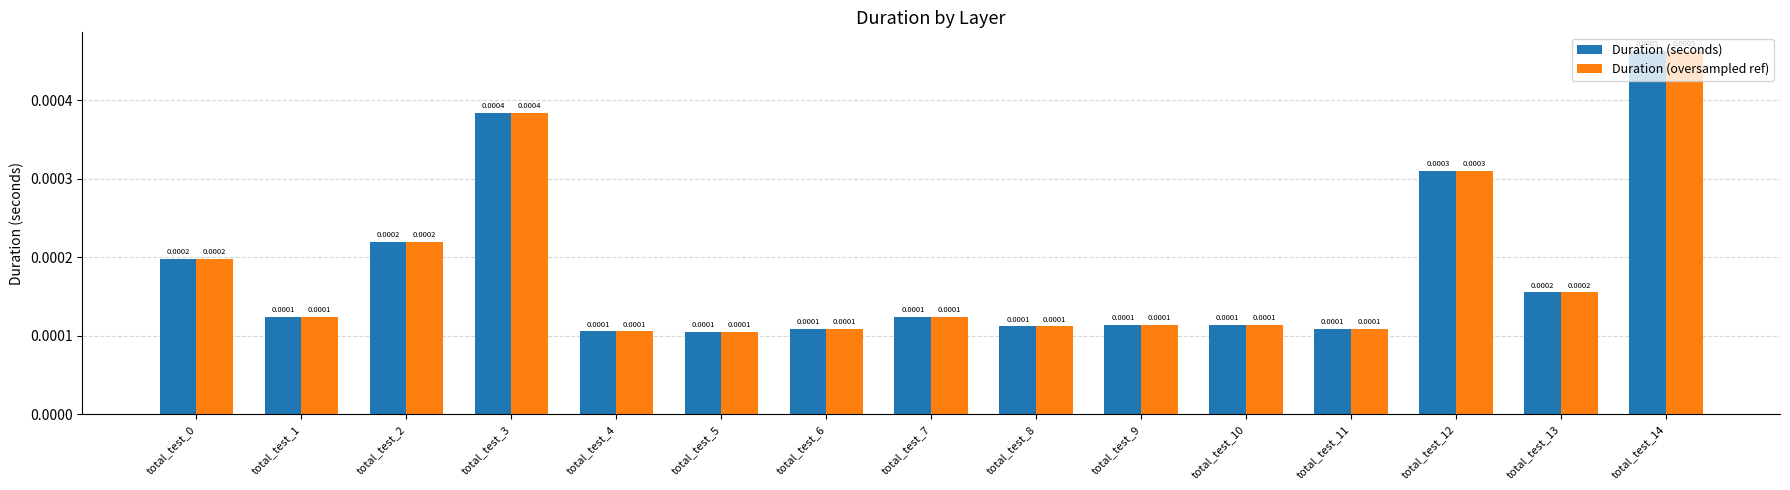

At which category is the sum across all series the highest?

total_test_14